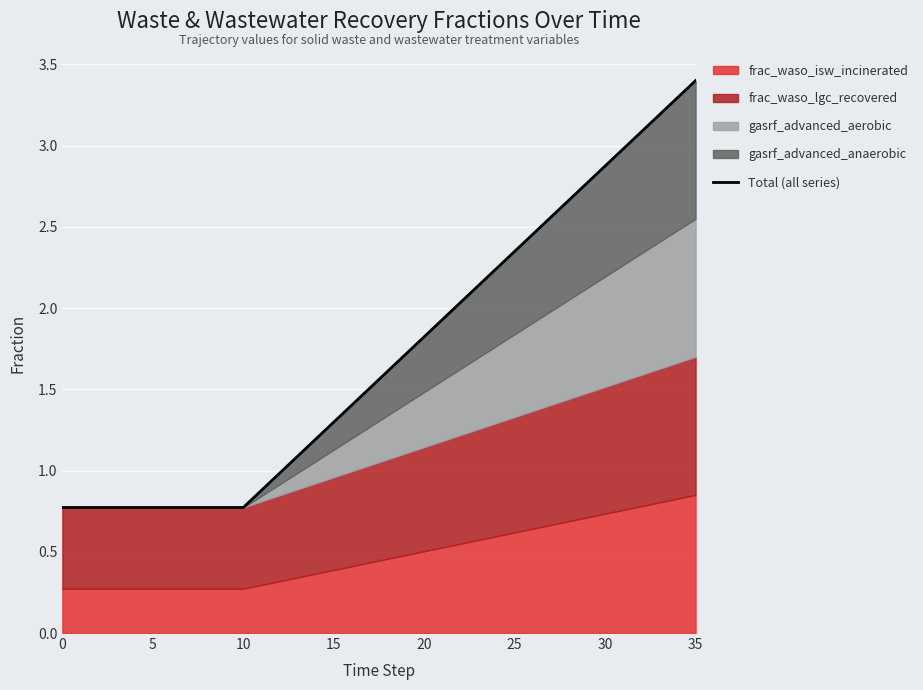

True or false: there are more than 0 points higher than both neighbors.

False